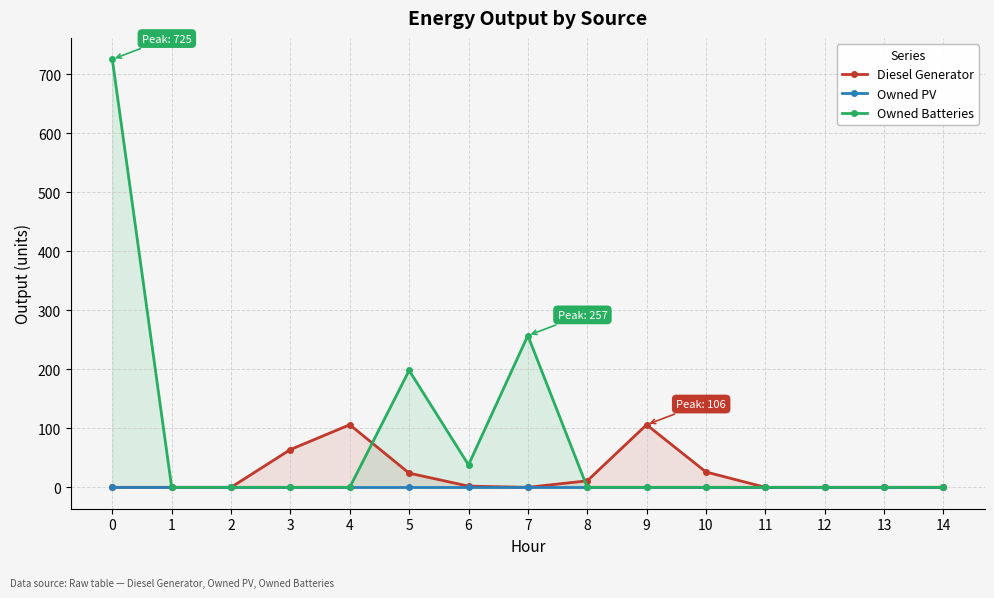

What is the greatest value displayed?

725